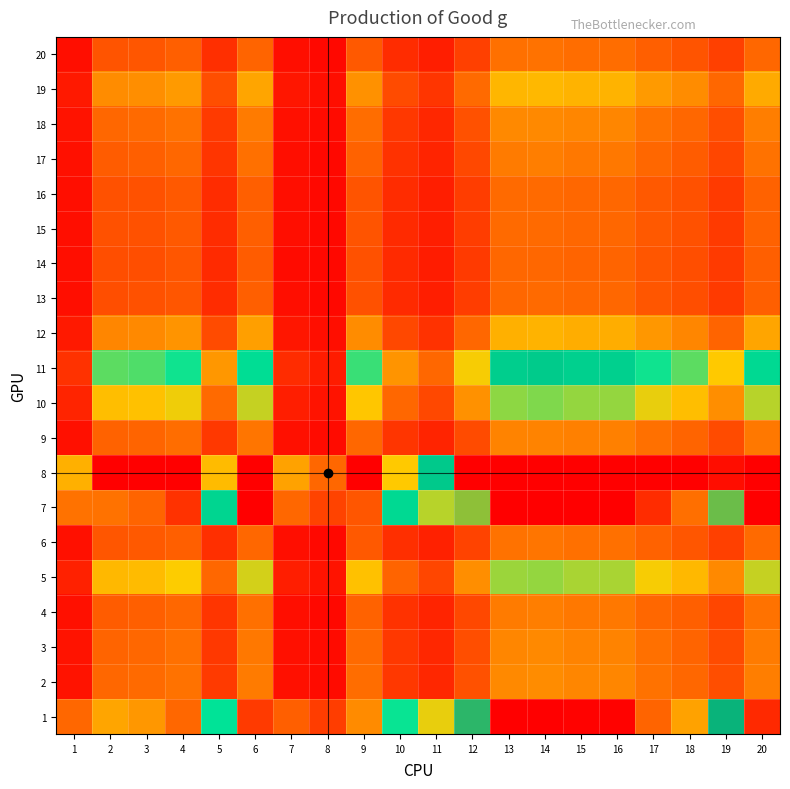

How many distinct data groups are displayed?

20